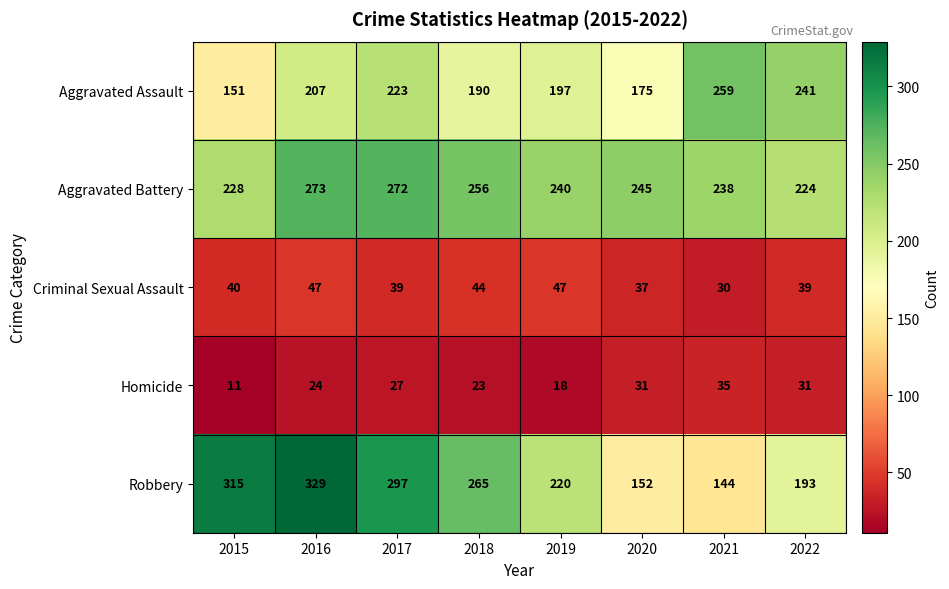

At which category does the chart reach its minimum across all series?

2015